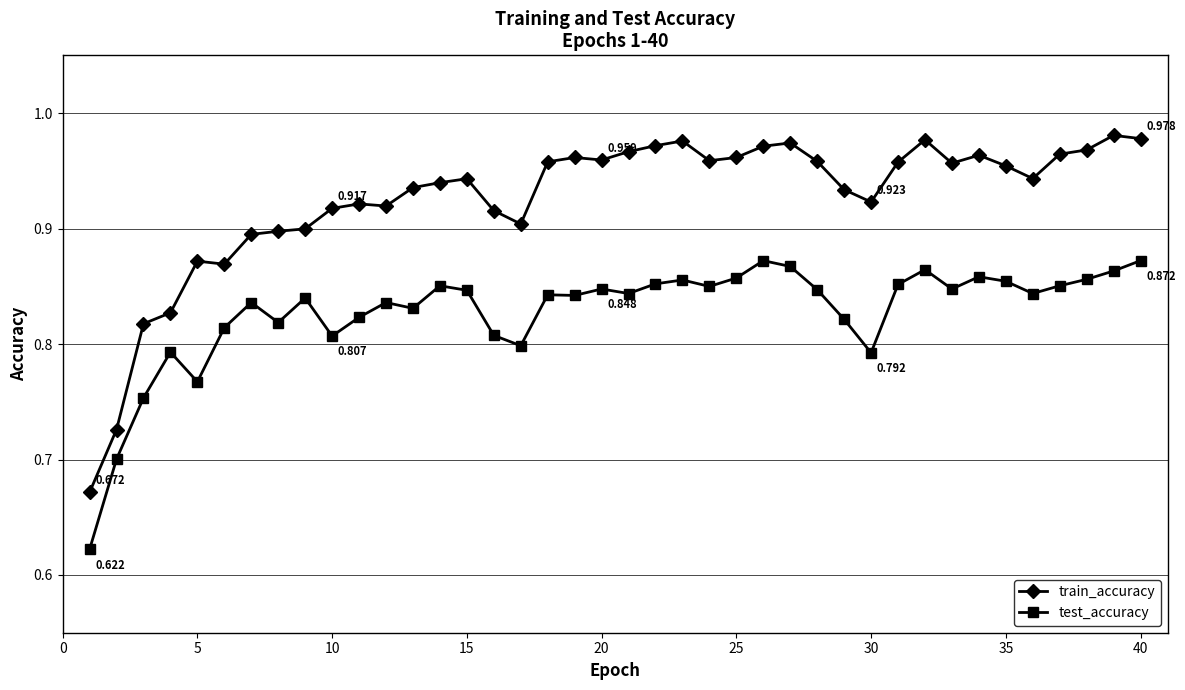

True or false: test_accuracy has more than 2 points higher than both neighbors.

True